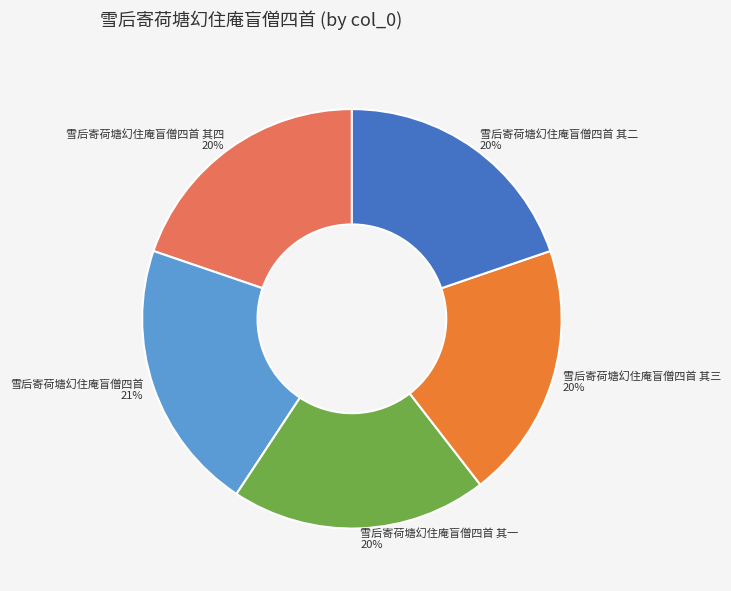

Combined, do 雪后寄荷塘幻住庵盲僧四首 其一 and 雪后寄荷塘幻住庵盲僧四首 其二 account for over 50%?

No